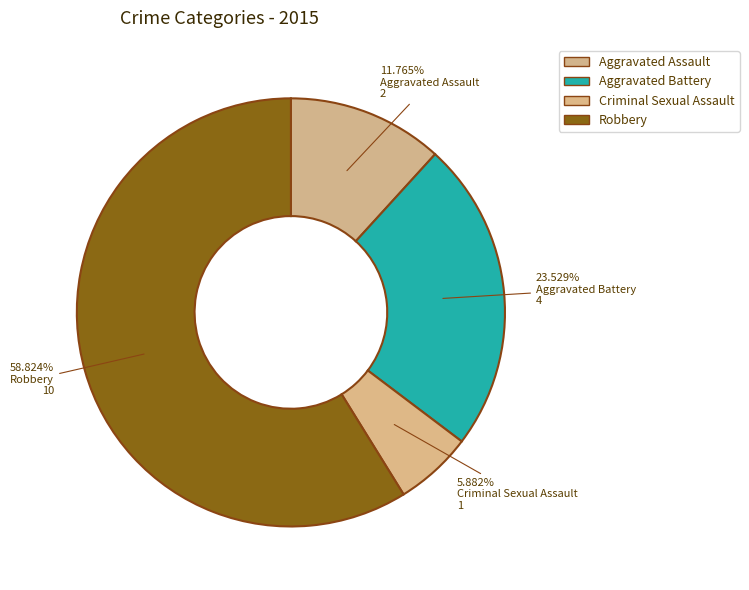

Is there any slice that represents more than half of the pie?

Yes